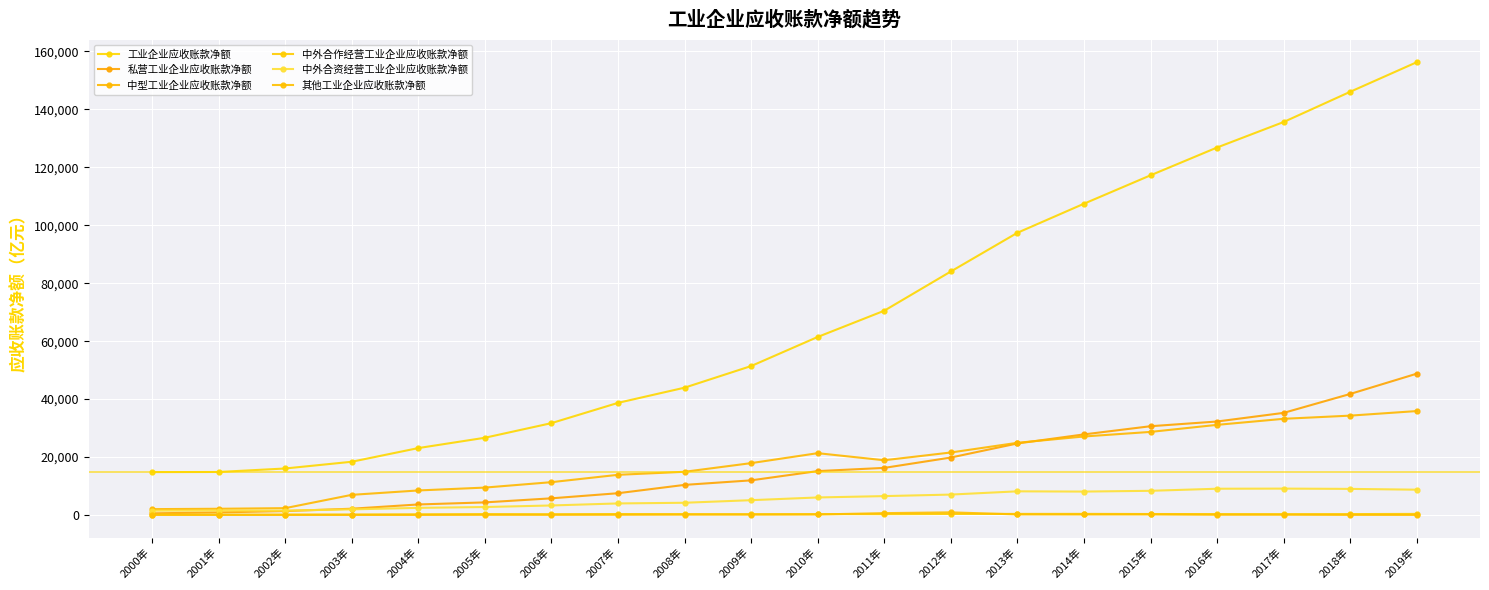

How many data points in 中外合资经营工业企业应收账款净额 are above 6036?

10